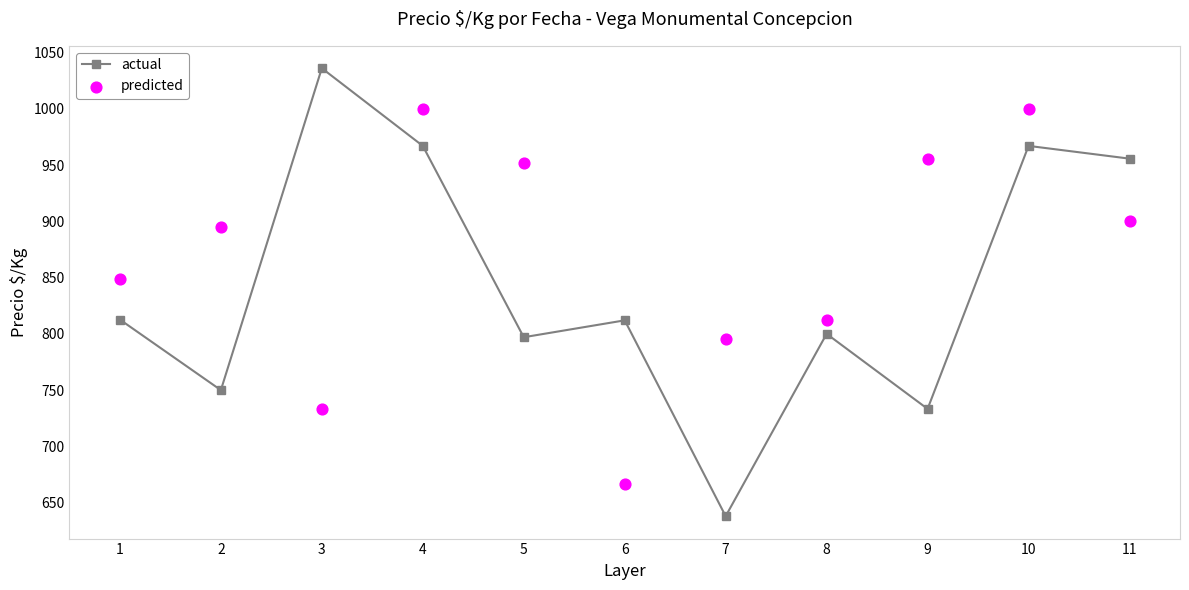

Which series reaches the minimum Y coordinate?

actual